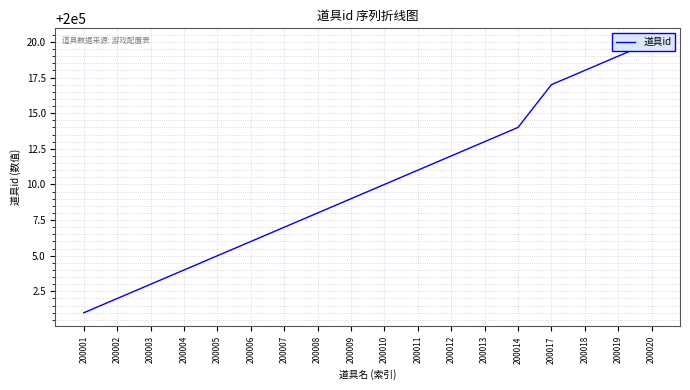

What is the sum of the values at 200005 and 200020?

400025